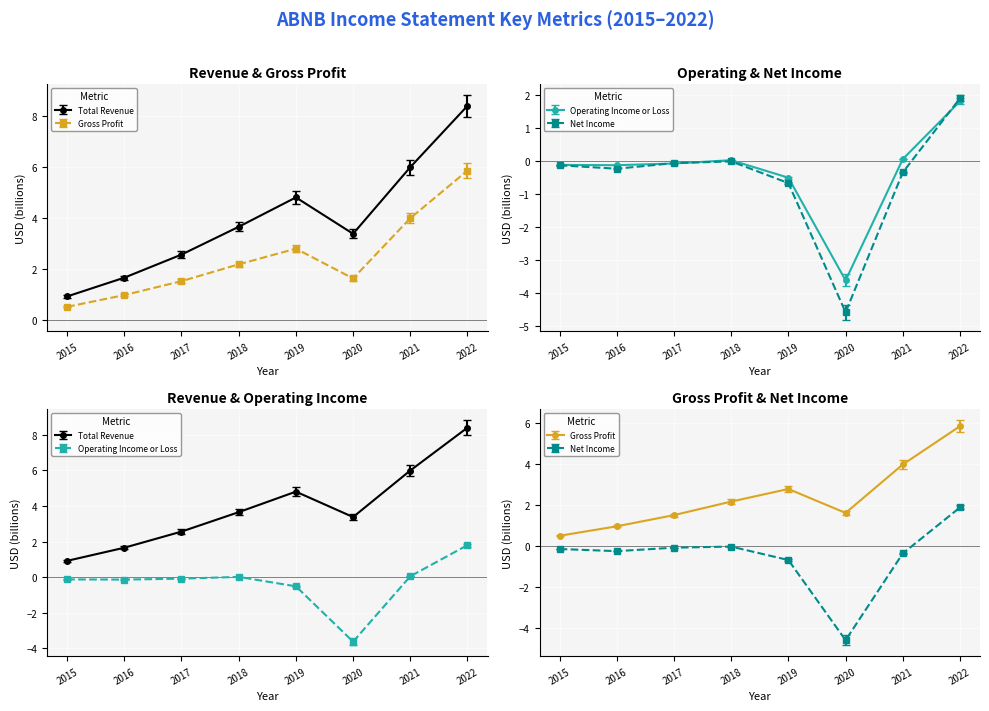

What are all the series names shown in the legend?

Total Revenue, Gross Profit, Operating Income or Loss, Net Income